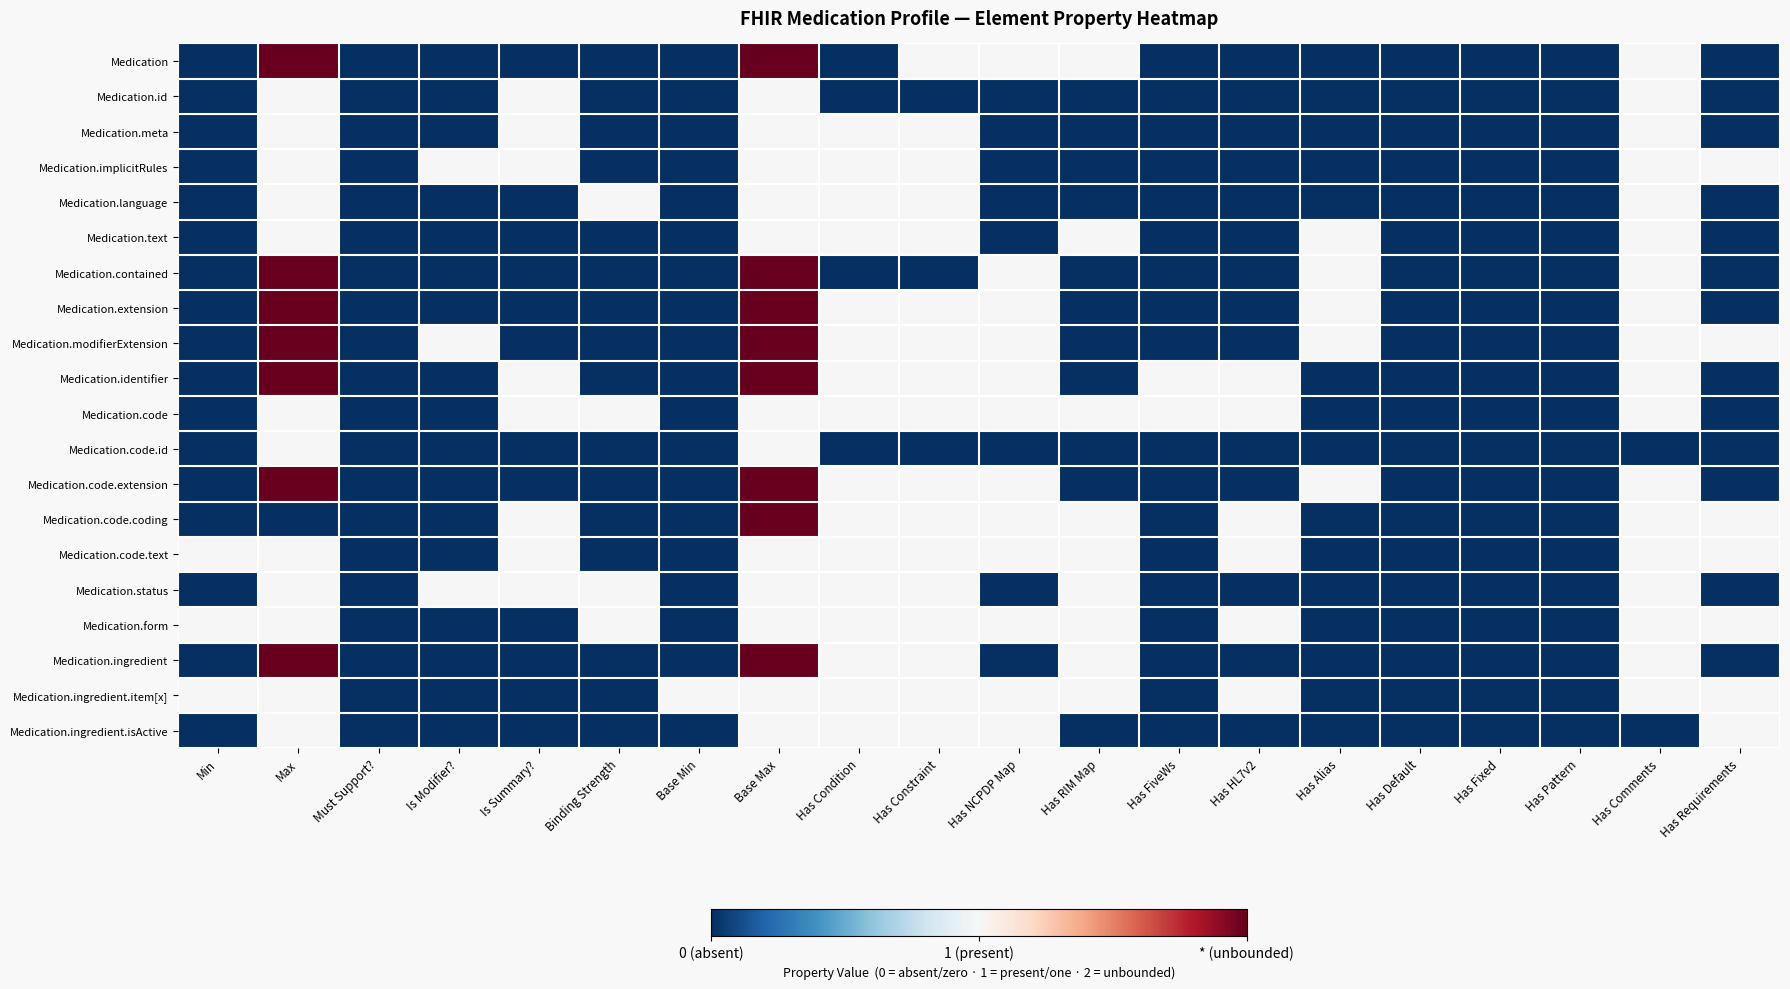

What is the total value across all series at Binding Strength?

4